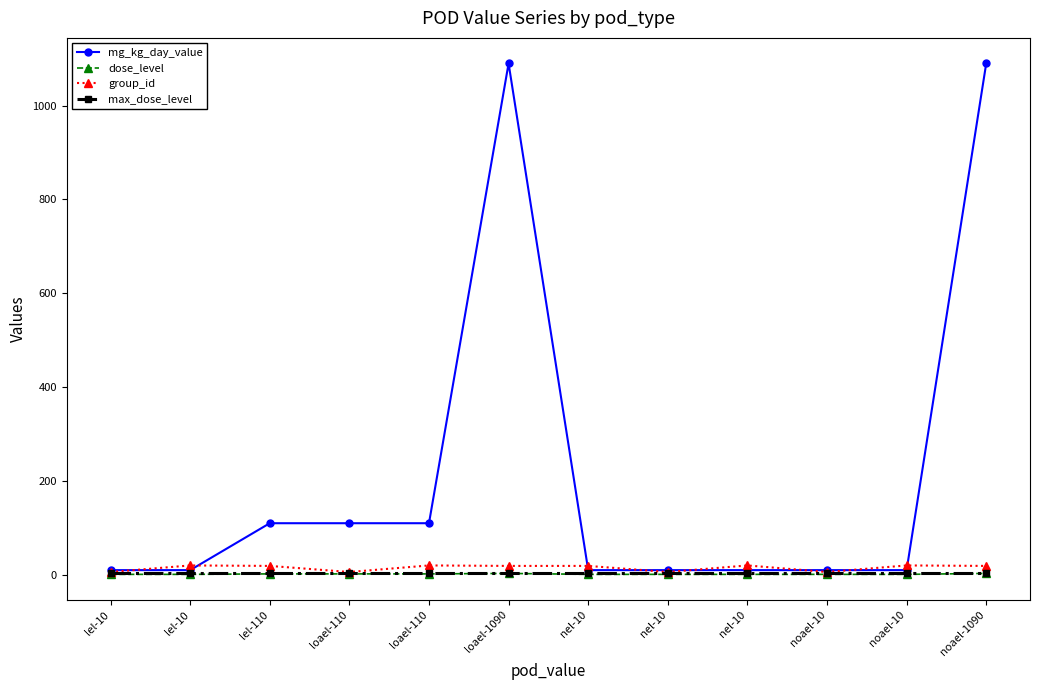

What is the difference between the maximum and minimum values in the mg_kg_day_value series?

1080